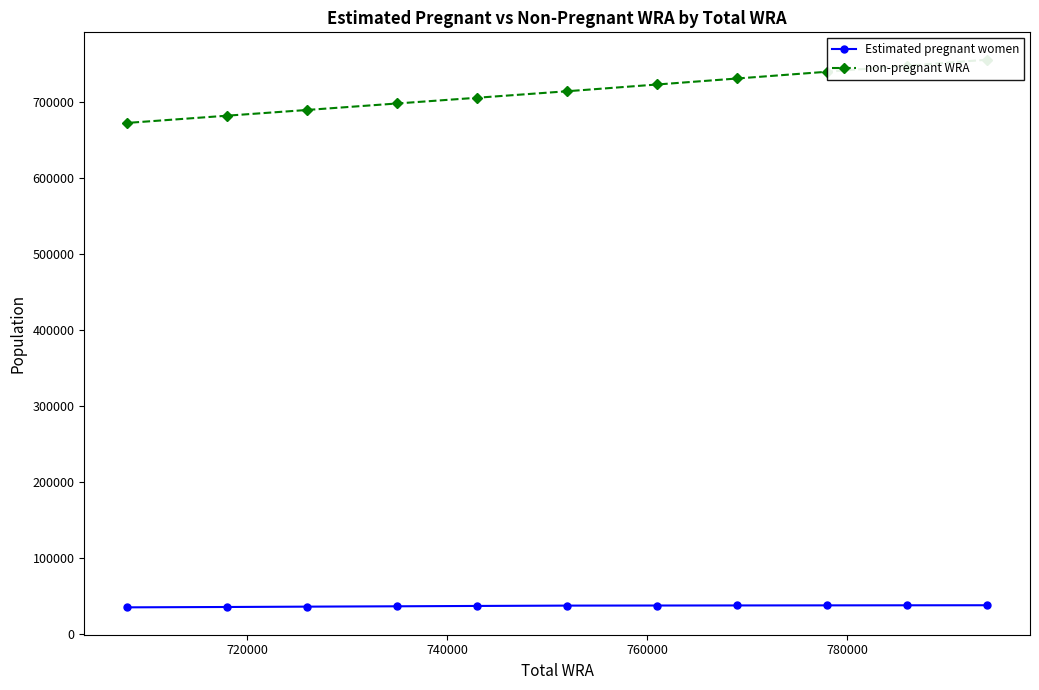

What is the highest value of the Estimated pregnant women series?

37785.4